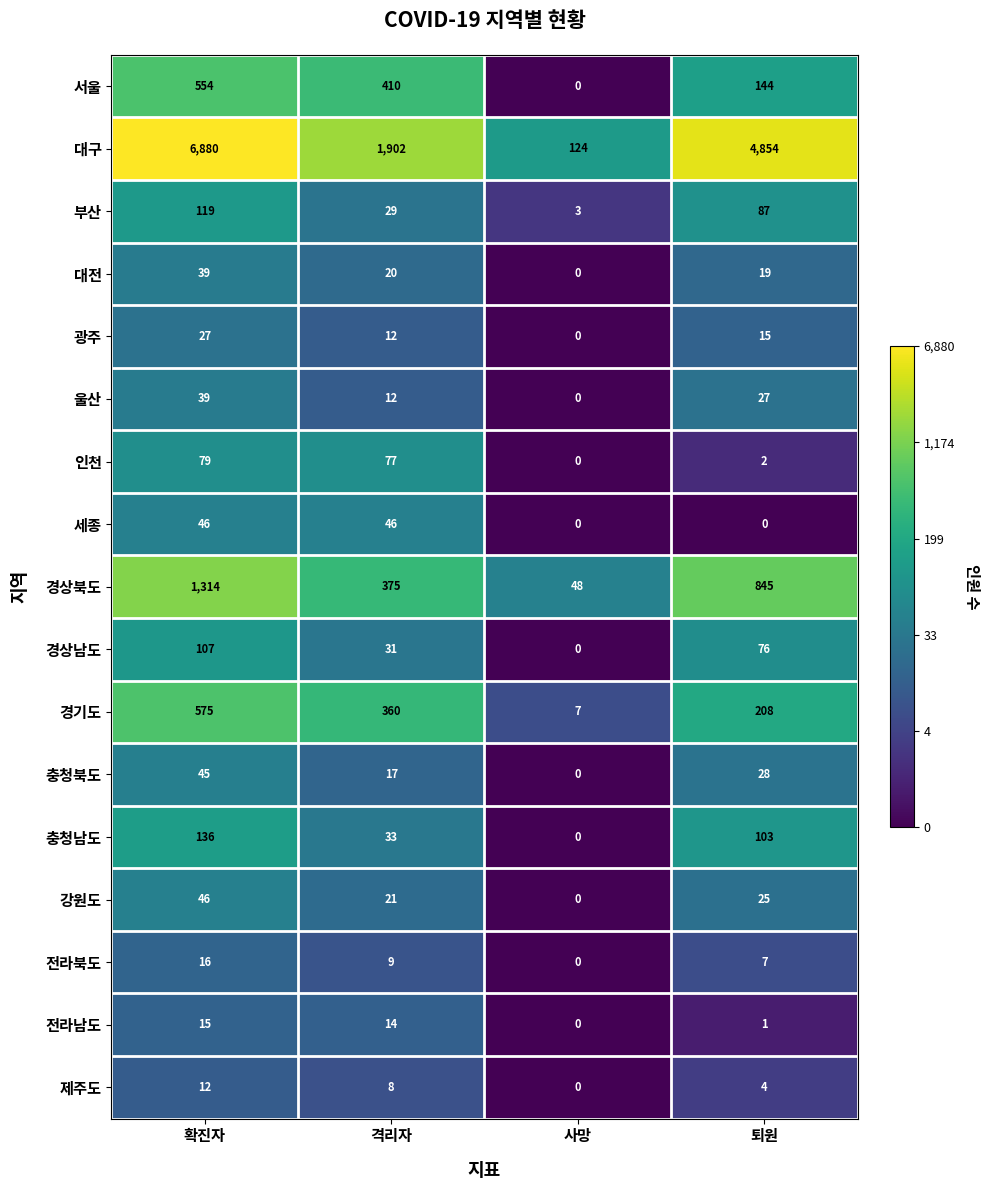

At which category does the chart reach its peak across all series?

확진자